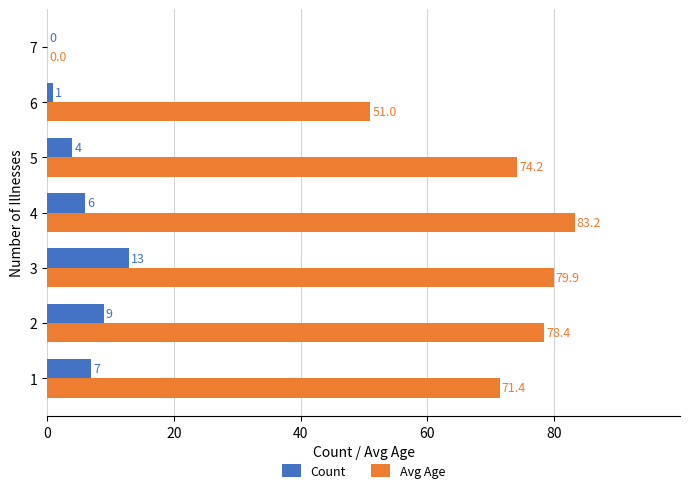

At which label does Count reach its peak?

3